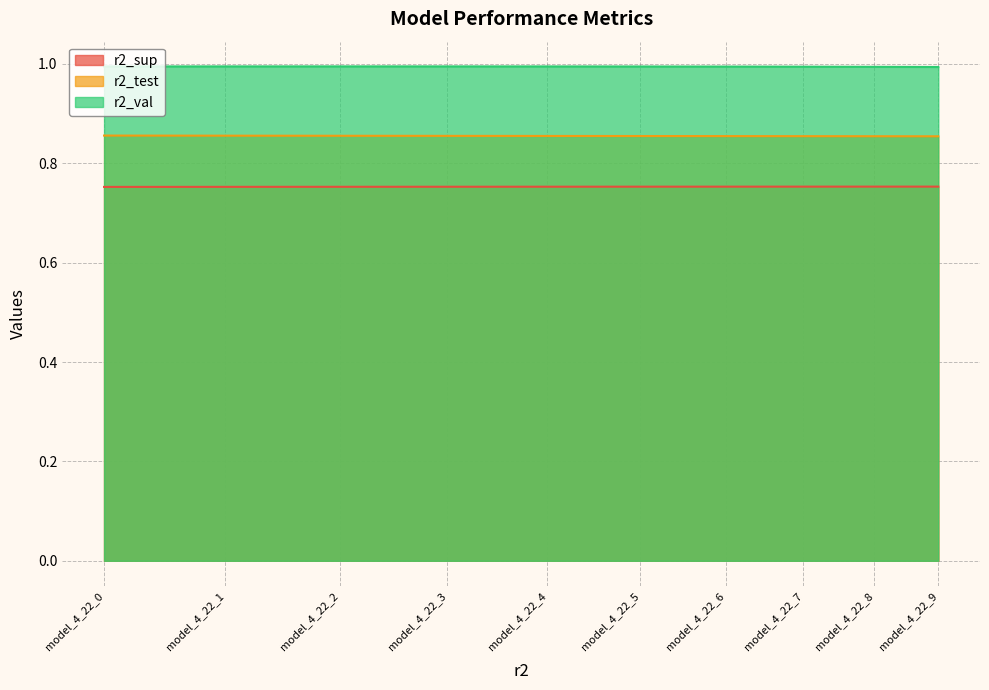

How many r2_val values are between 0 and 1?

10